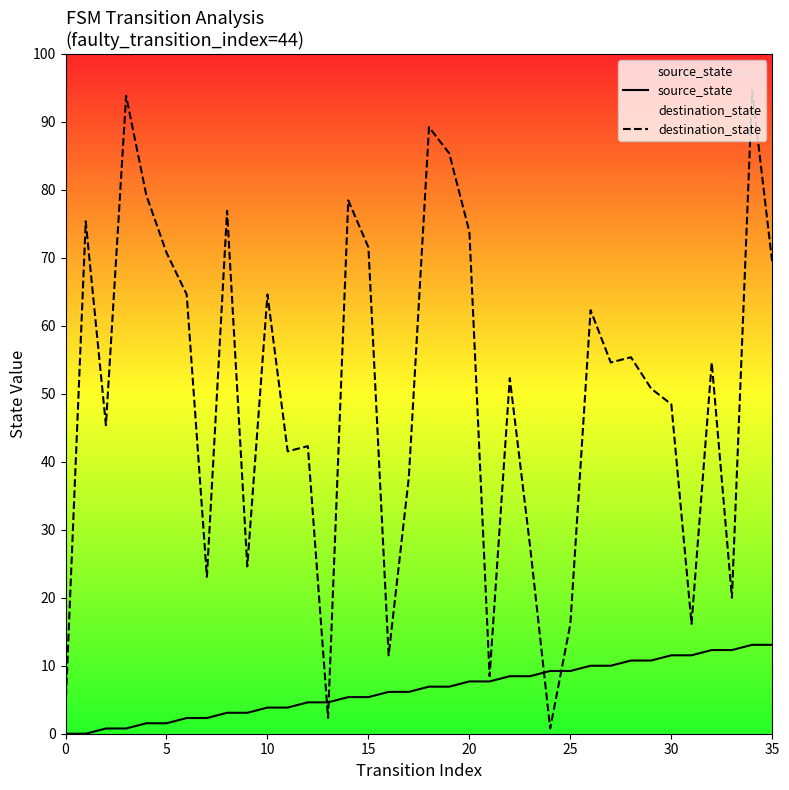

Which has a higher value, 26 or 20?

26